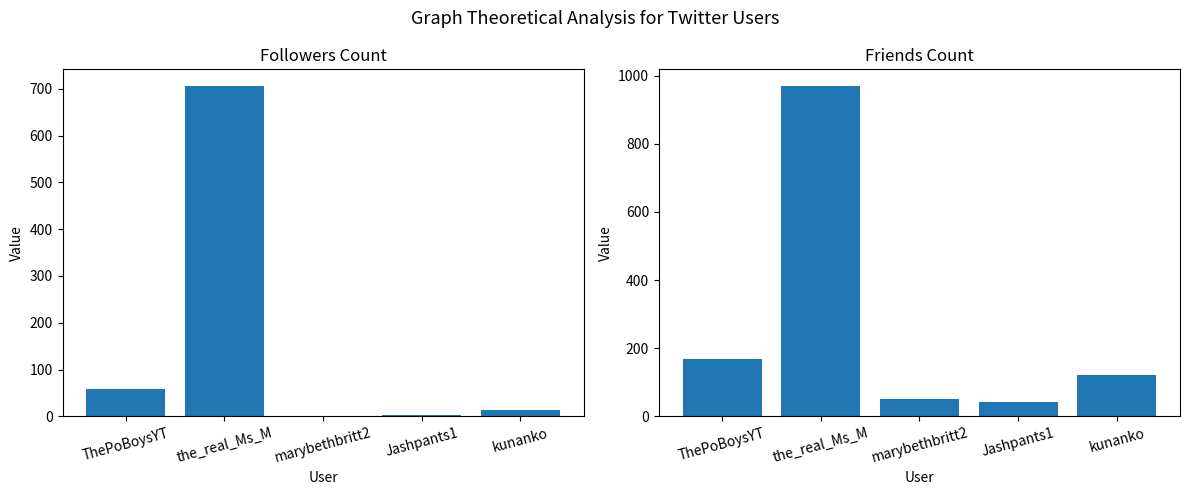

Which has a higher value, kunanko or the_real_Ms_M?

the_real_Ms_M